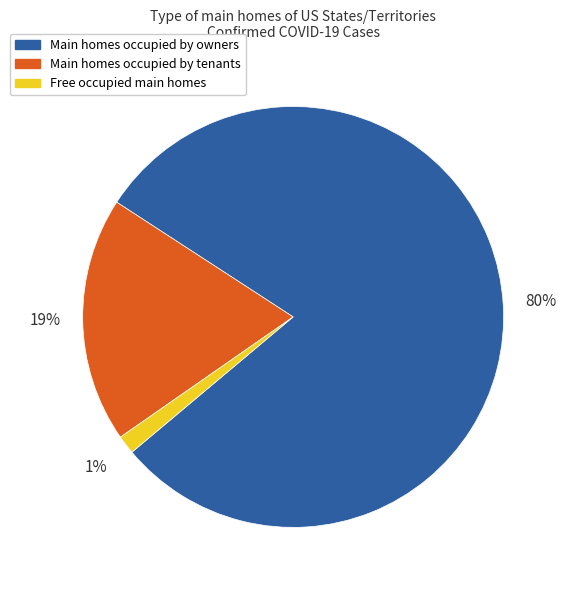

Do Main homes occupied by owners and Main homes occupied by tenants together represent more than half of the pie?

Yes